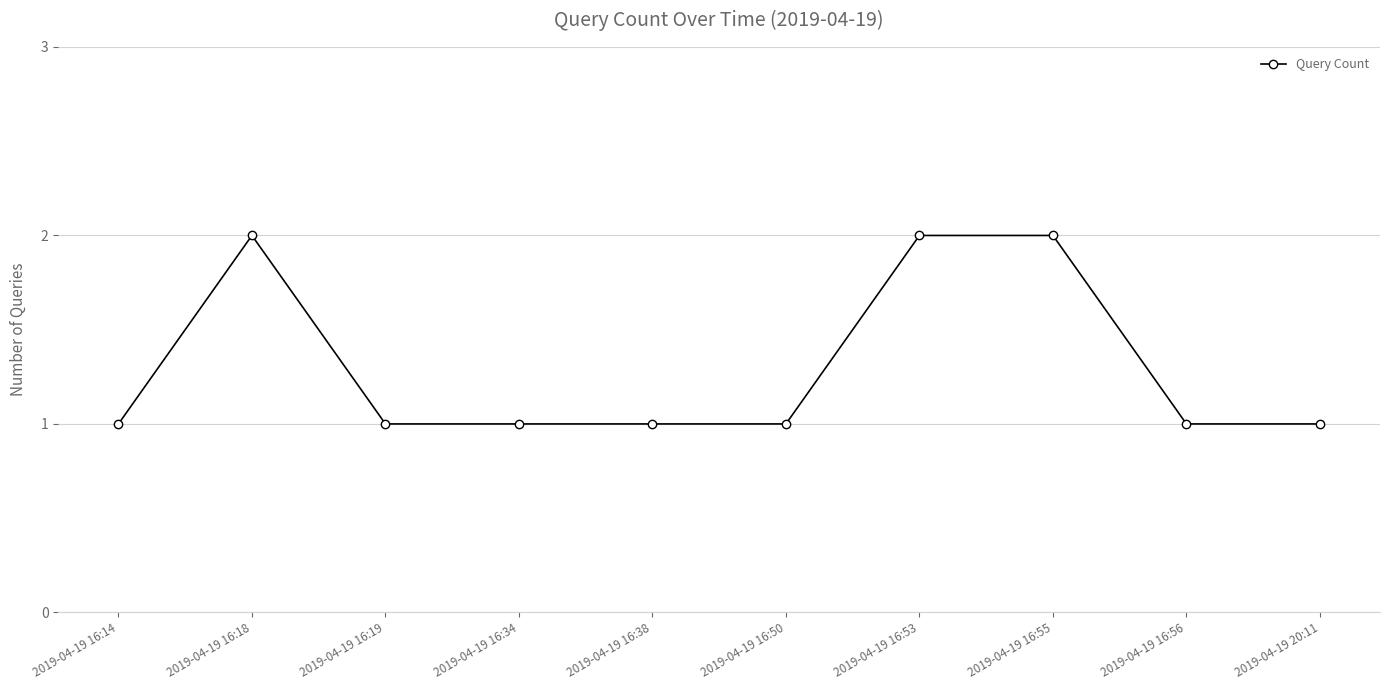

What is the value of the 4th point from the left?

1